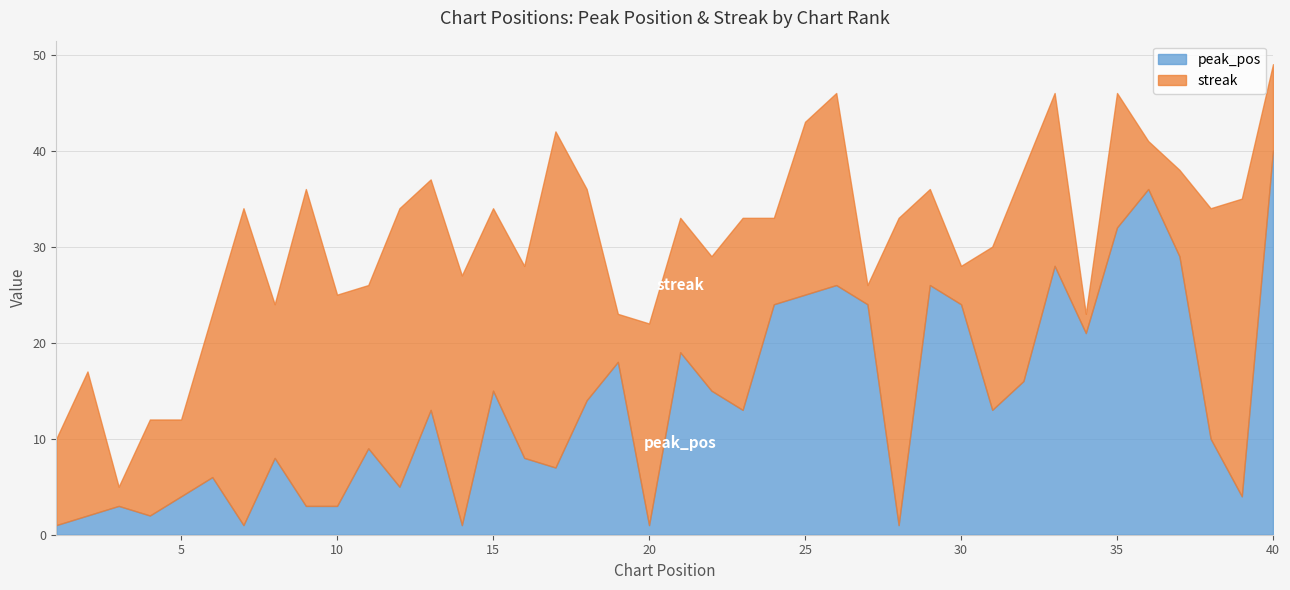

What is the spread (max minus min) of values at 32?

6